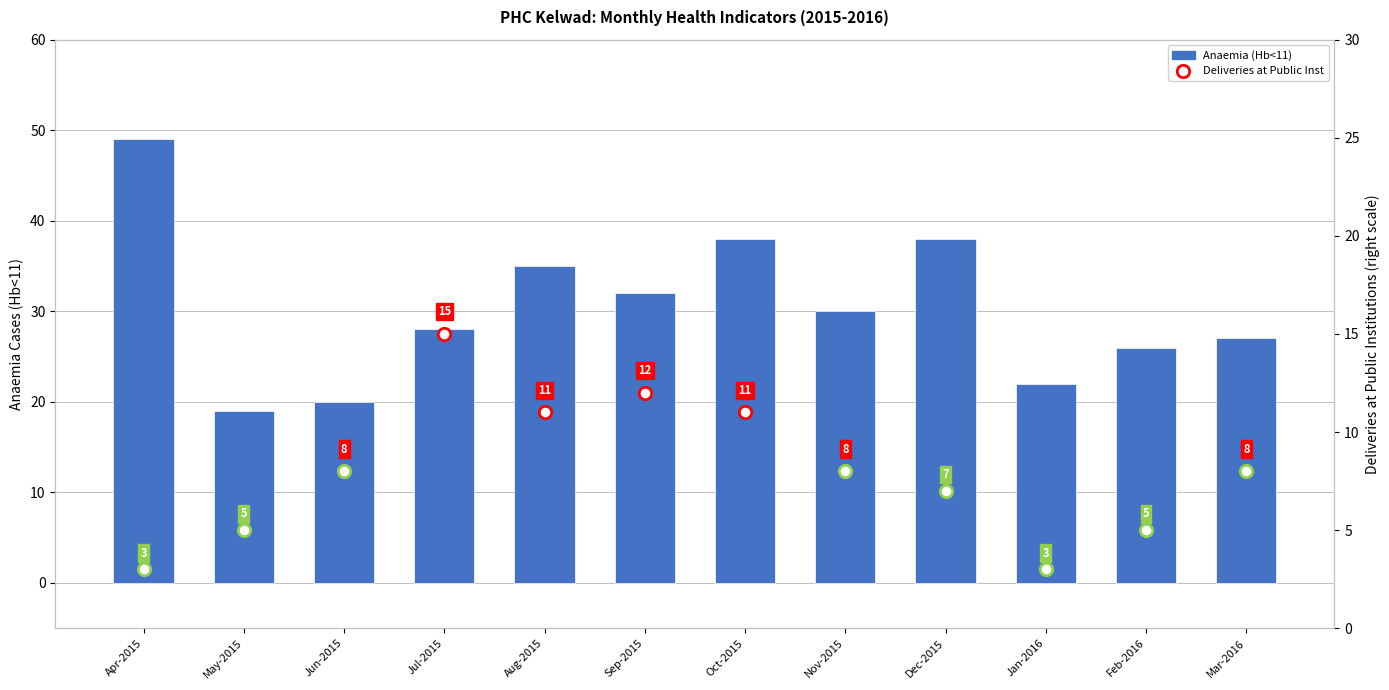

Approximately how many times larger is the value at Dec-2015 compared to Jan-2016?

1.7